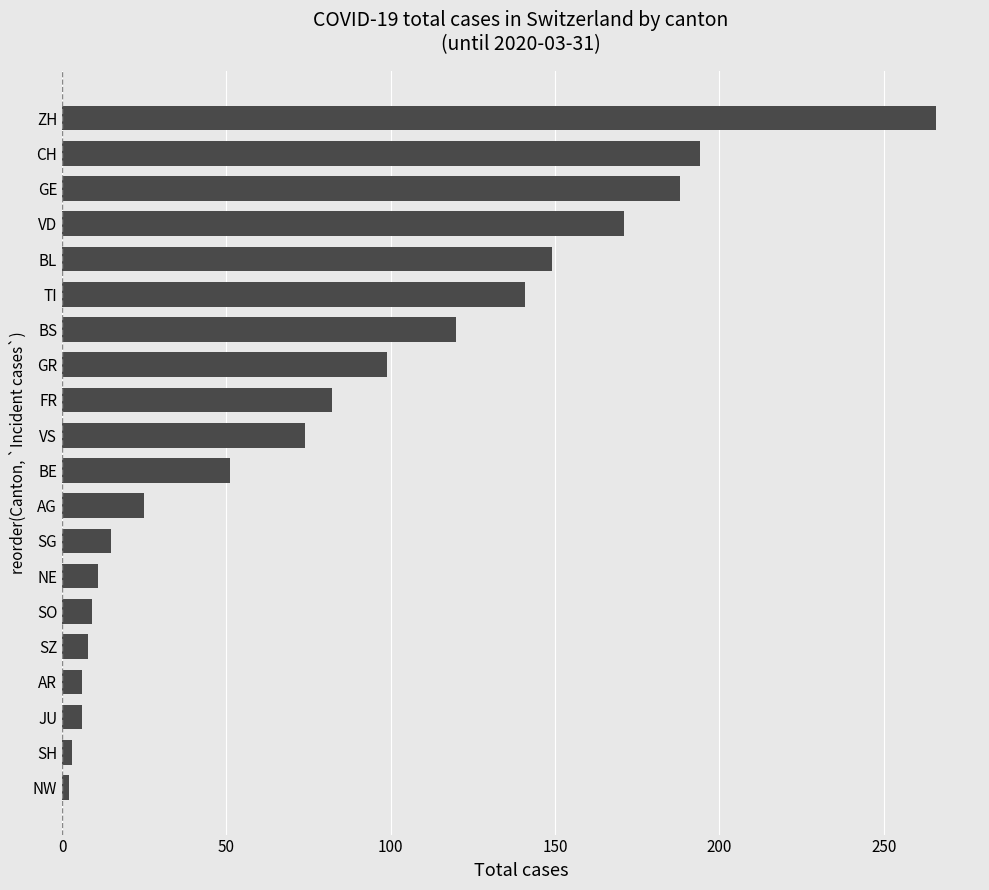

What is the approximate value at FR?

82